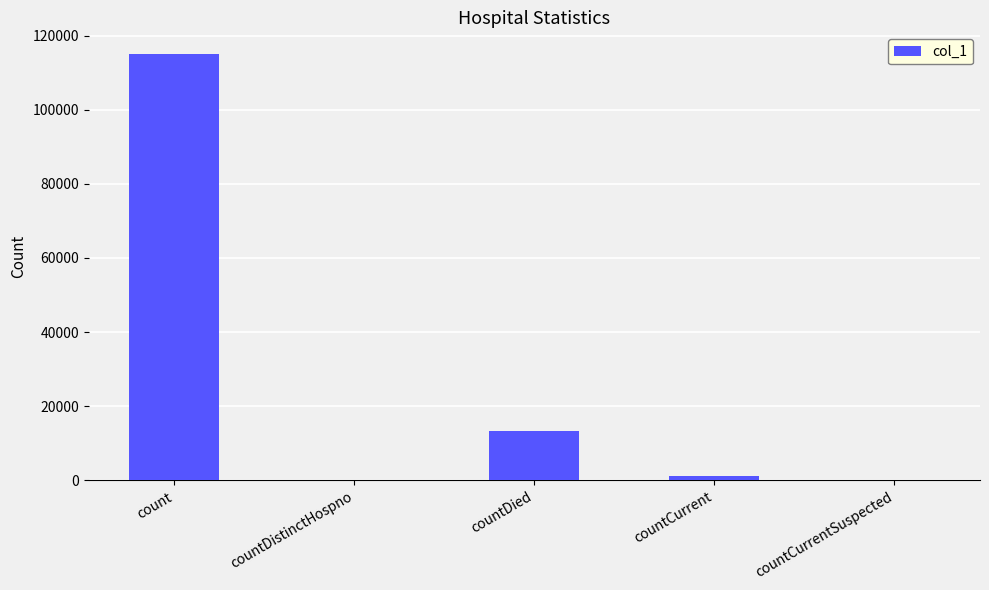

Between count and countDied, which is larger?

count